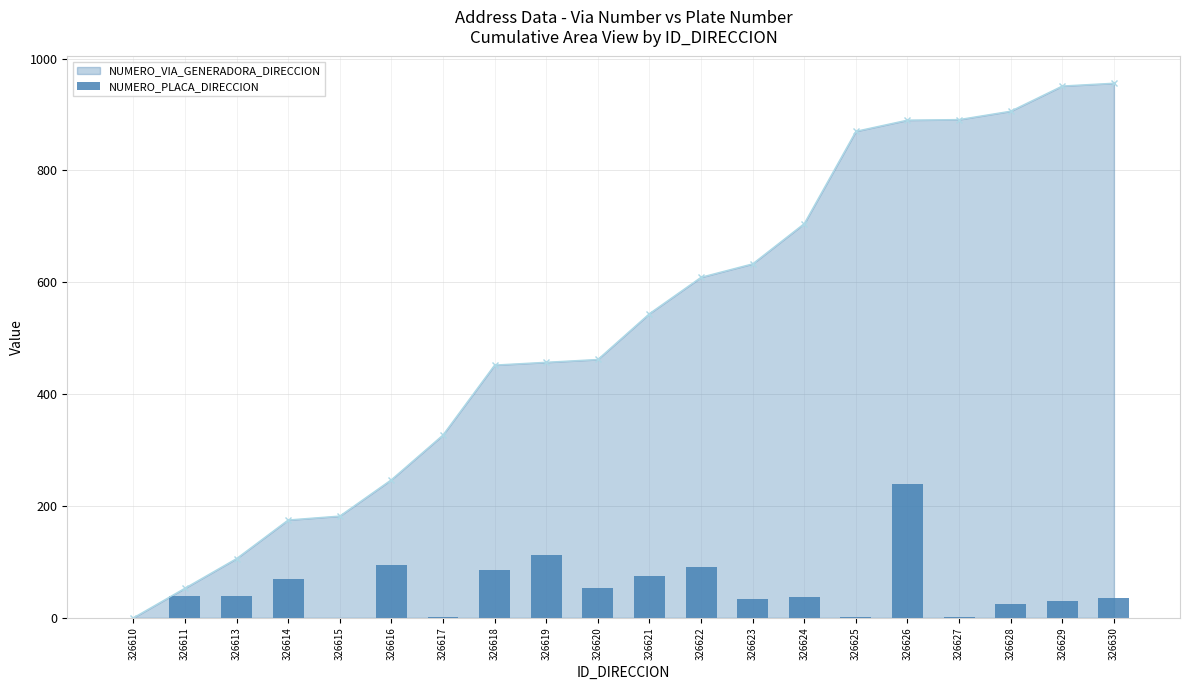

Approximately how many times larger is the value at 326626 compared to 326620?

4.4